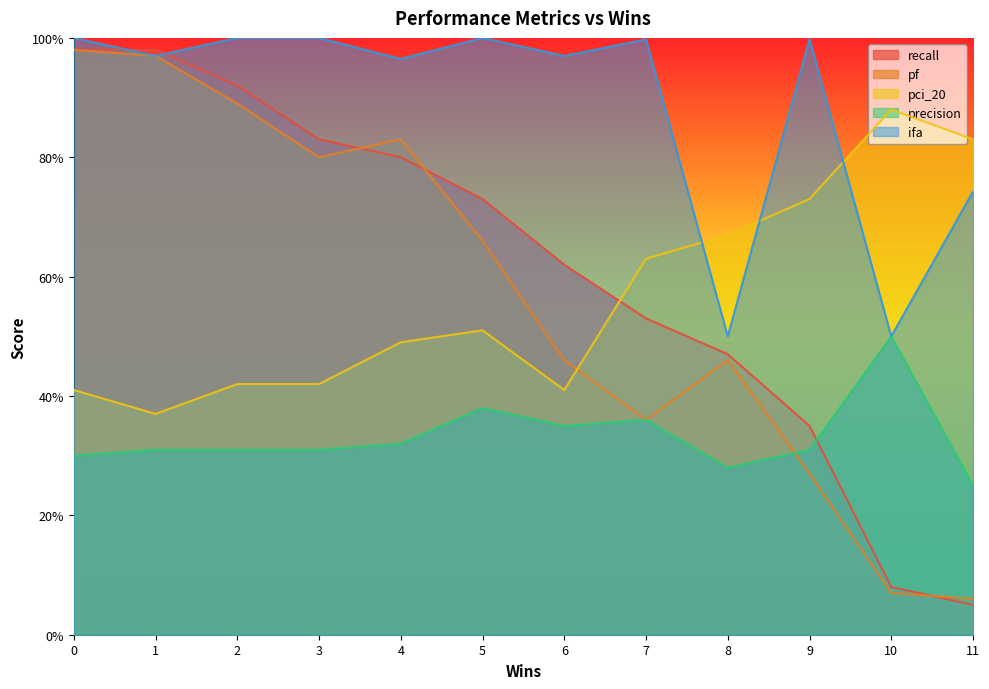

Where is the first local maximum for pci_20?

5